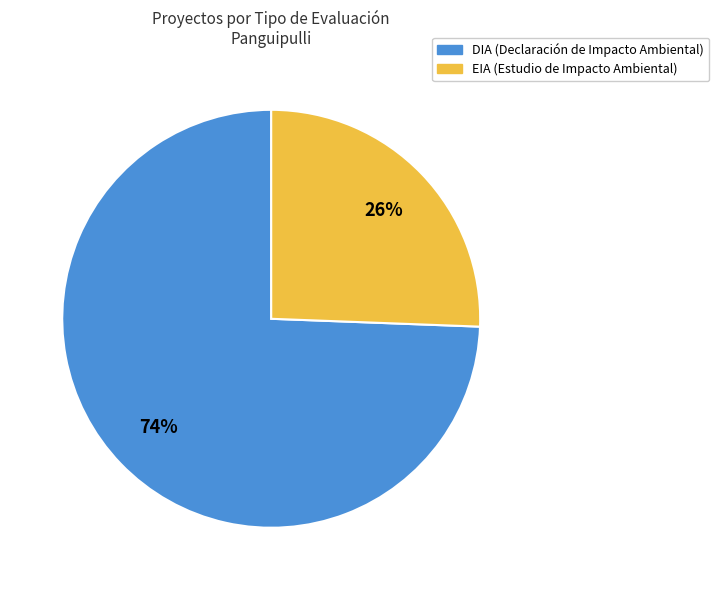

Which category has the smallest portion of the pie?

EIA